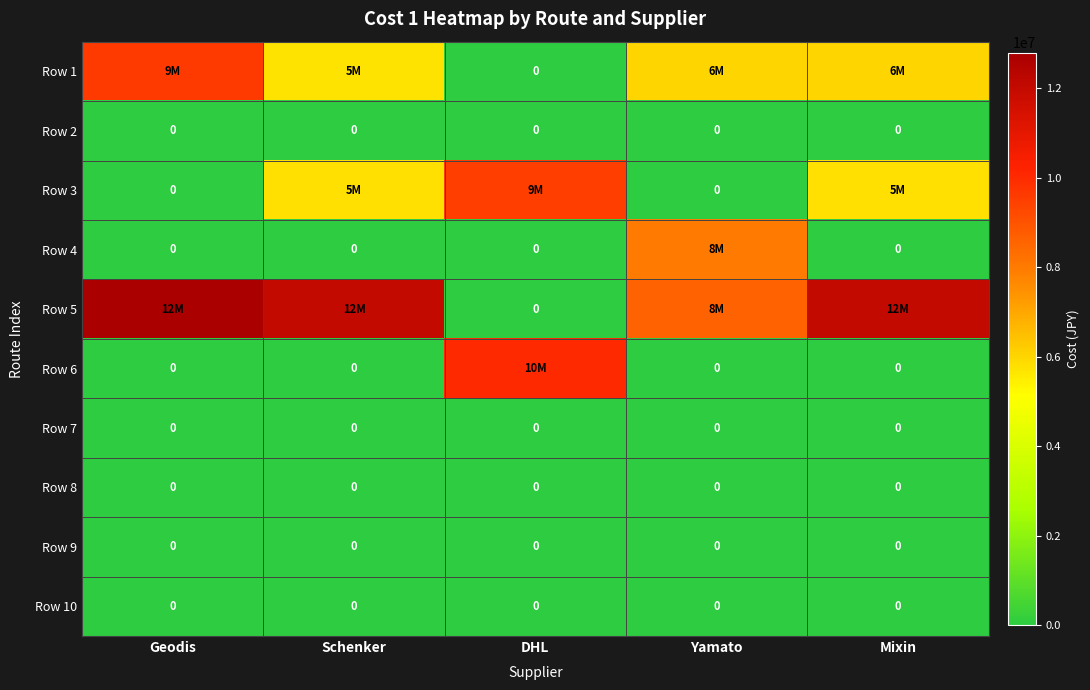

What is the difference between the highest and lowest values at Geodis?

12800000